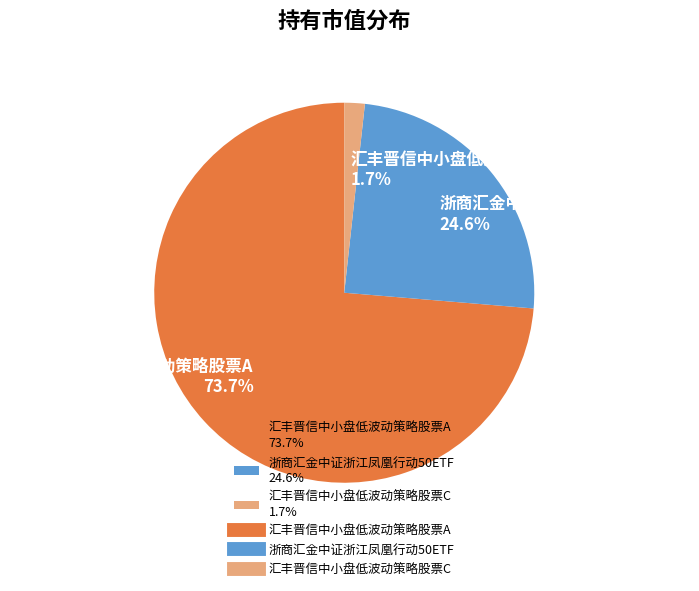

To the nearest percent, what is the combined percentage of 汇丰晋信中小盘低波动策略股票C and 汇丰晋信中小盘低波动策略股票A?

75%